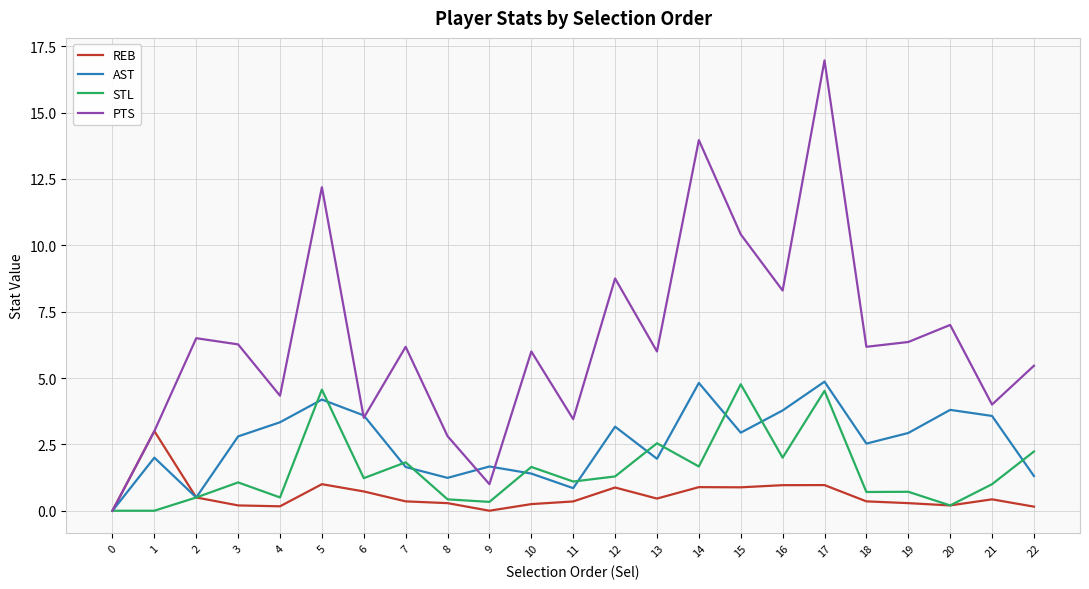

True or false: REB has a value of 0.4 at 18.

True